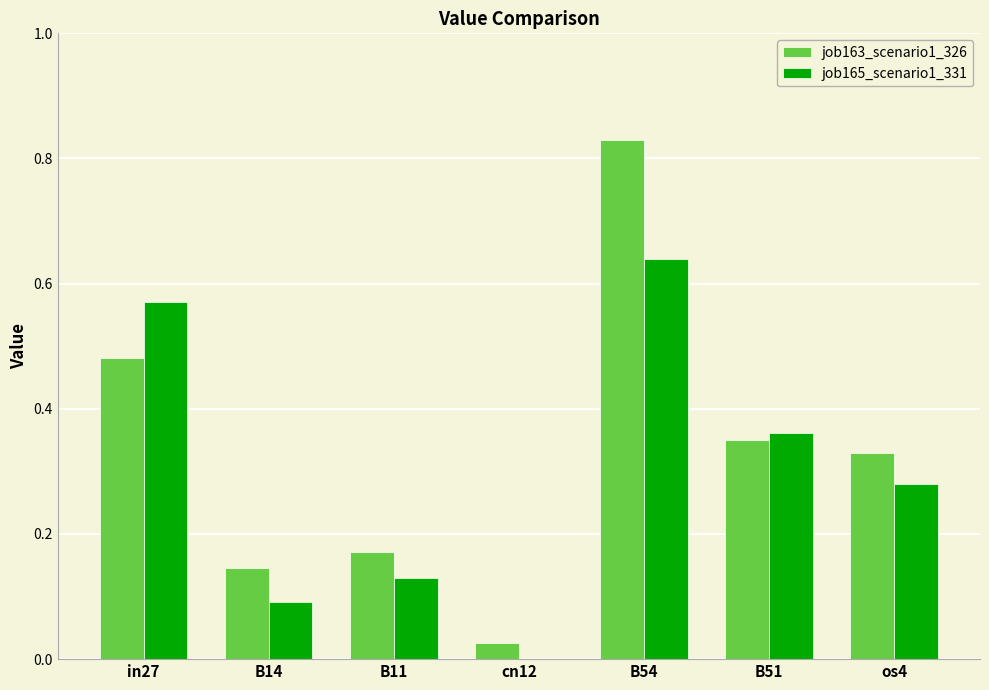

What is the total value across all series at in27?

1.1